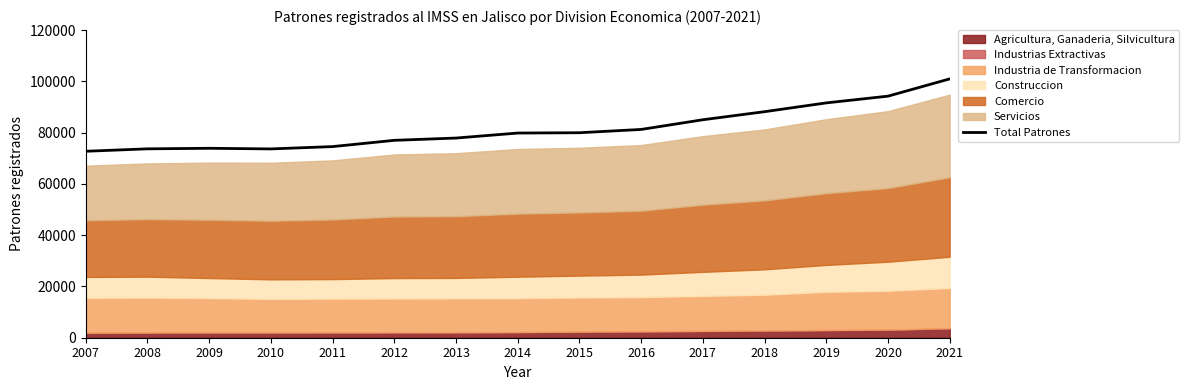

Where is the data nearest to the value 86846?

2018